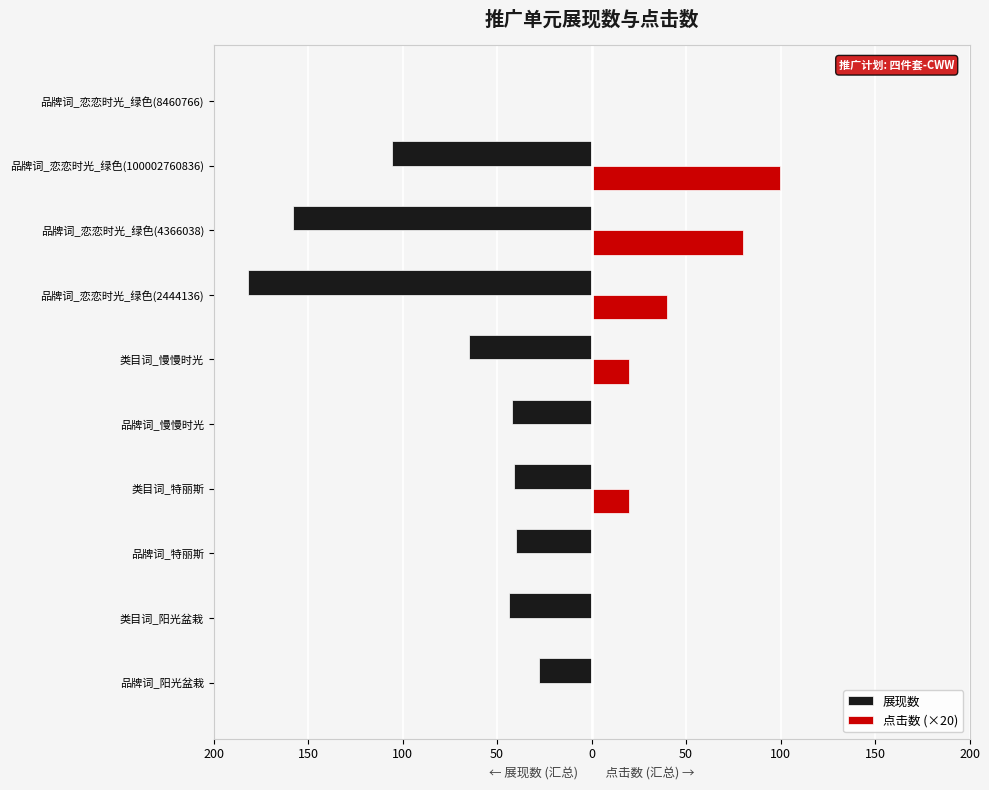

What are all the series names shown in the legend?

展现数, 点击数 (×20)